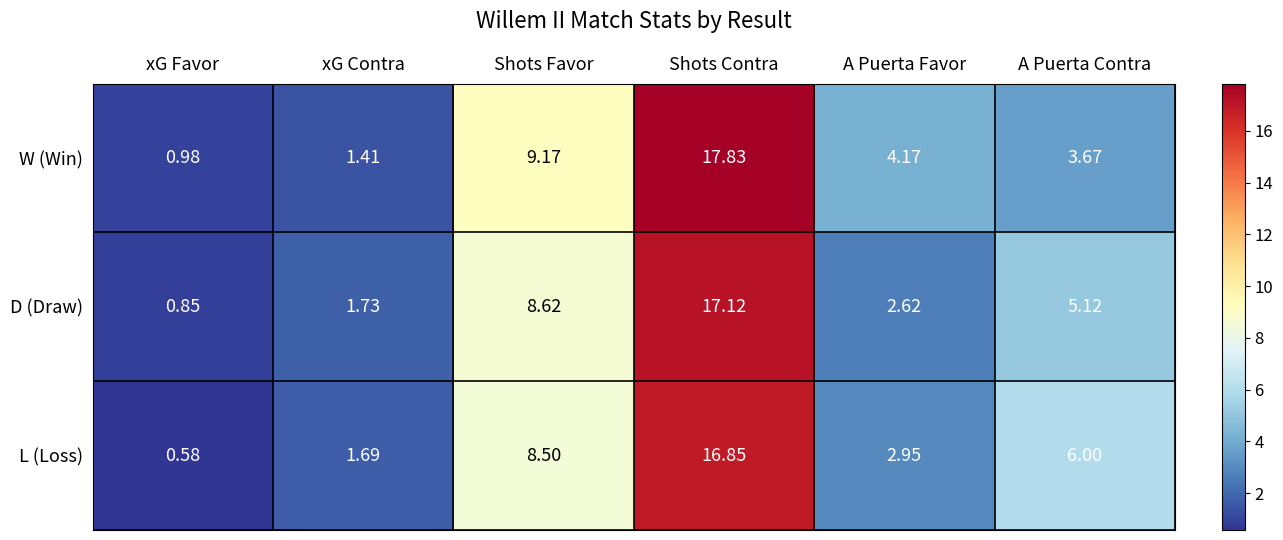

List the series in order of their overall mean, lowest first.

D (Draw), L (Loss), W (Win)